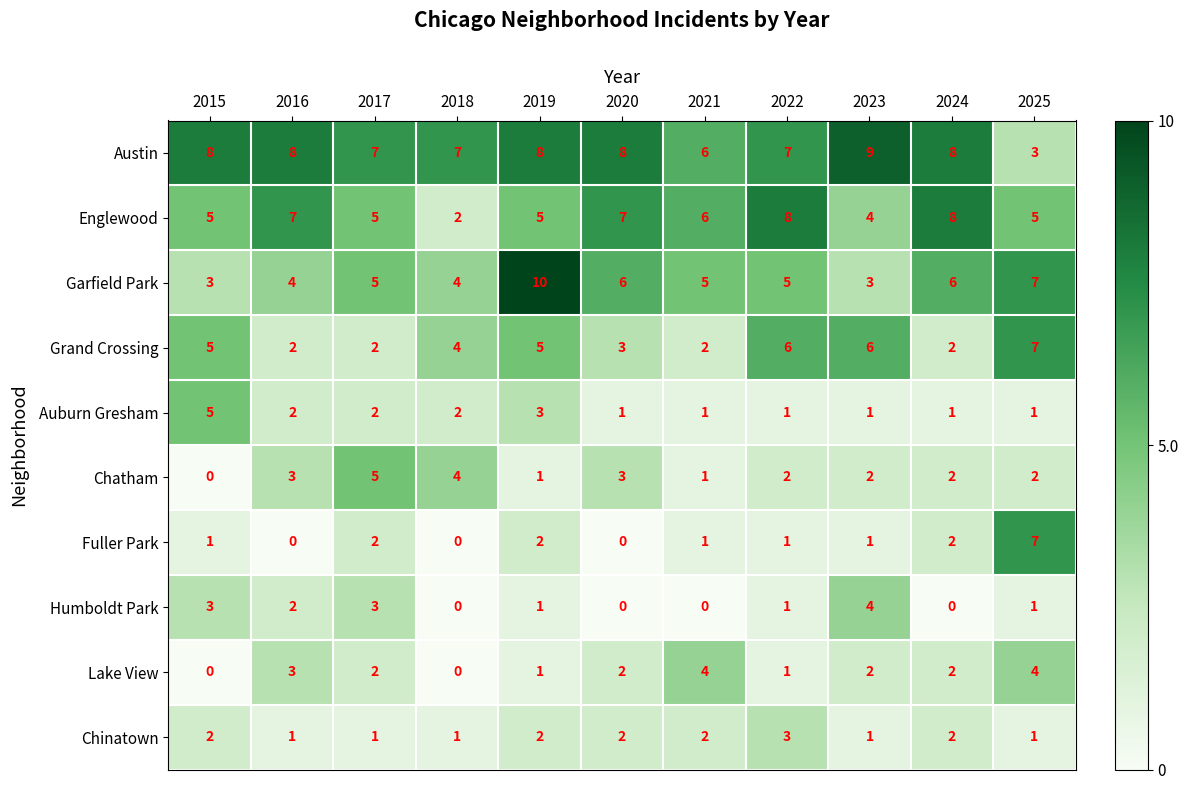

At which category does the chart reach its peak across all series?

2019